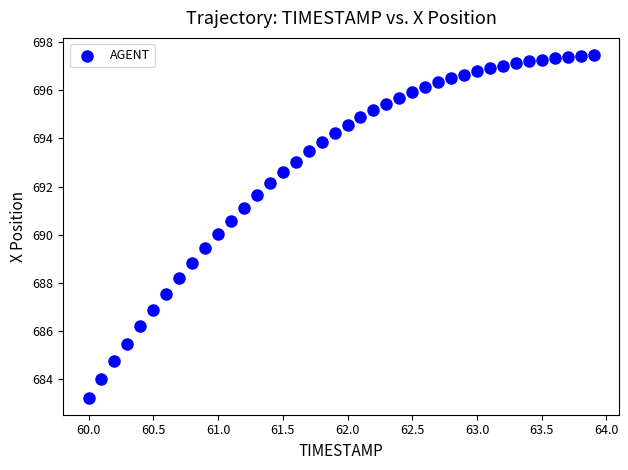

What is the range of X values (max minus min)?

3.9